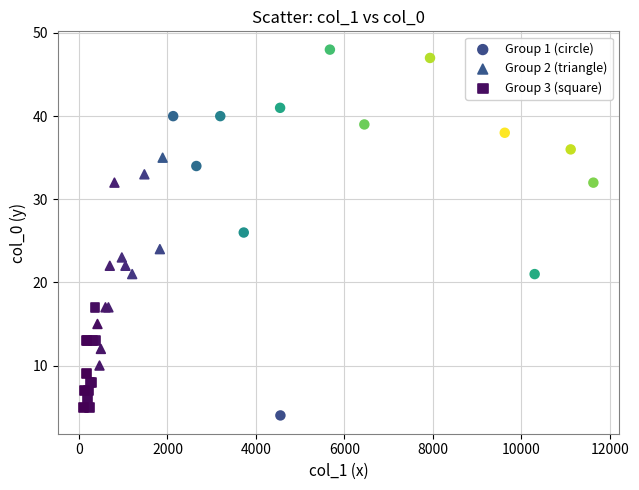

Which series reaches the maximum Y coordinate?

Group 1 (circle)